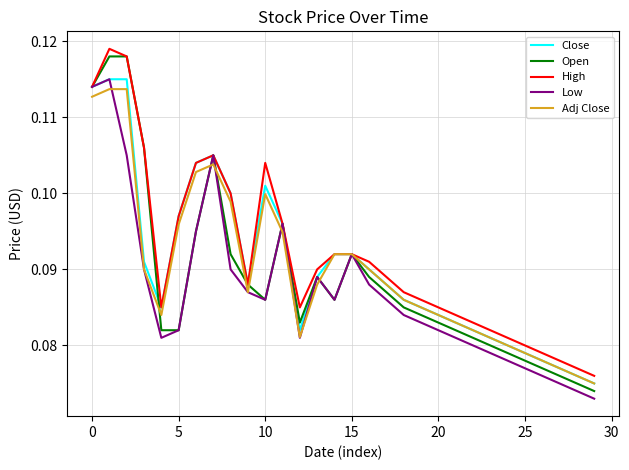

Which series has the widest spread of values?

Open